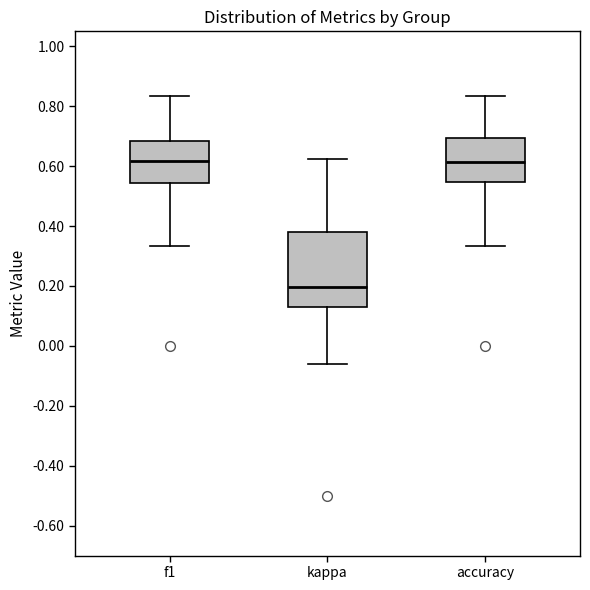

Reading left to right, read every box against the y-axis: the position of its median line, the range the box covers, and the ends of its whiskers. The values are not printed on the chart, so give them approximately, as read against the axis.

f1: median 0.62, box 0.54 to 0.68, whiskers 0.34 to 0.84
kappa: median 0.20, box 0.12 to 0.38, whiskers -0.06 to 0.62
accuracy: median 0.62, box 0.54 to 0.70, whiskers 0.34 to 0.84